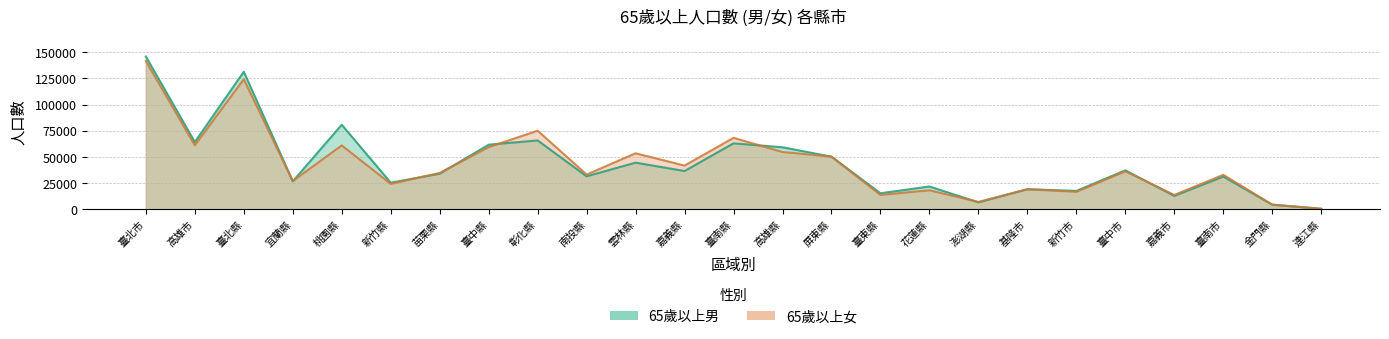

After their last crossing, which series has the higher values: 65歲以上女 or 65歲以上男?

65歲以上女